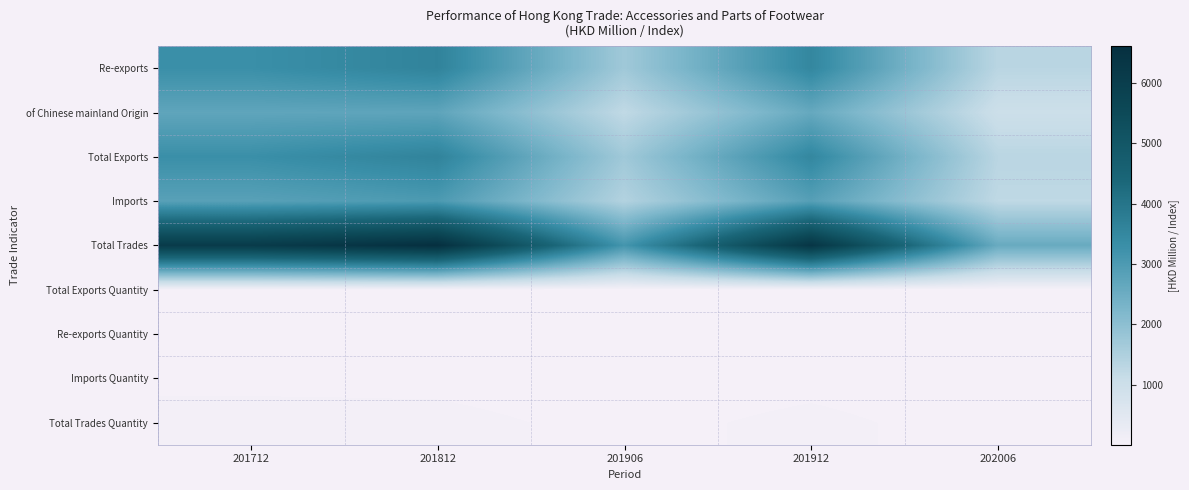

Which series has the widest spread of values?

Total Trades